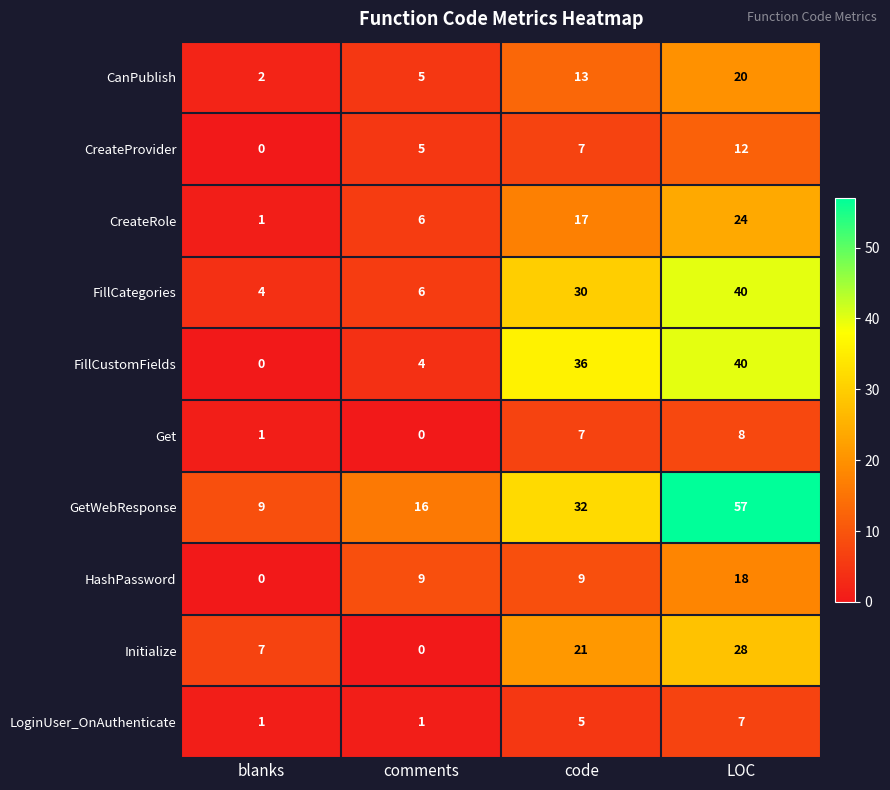

Between comments and LOC, which series saw the biggest shift?

GetWebResponse